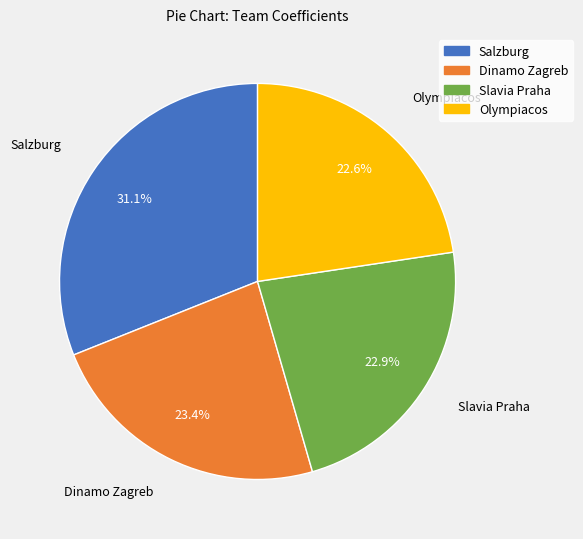

Is Salzburg the majority of the pie?

No